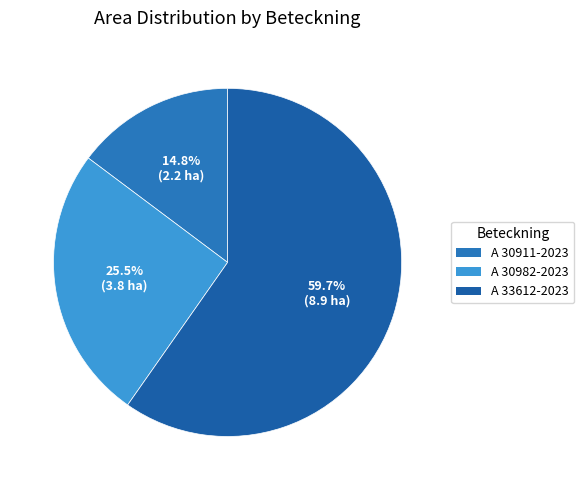

Combined, do A 30982-2023 and A 33612-2023 account for over 50%?

Yes